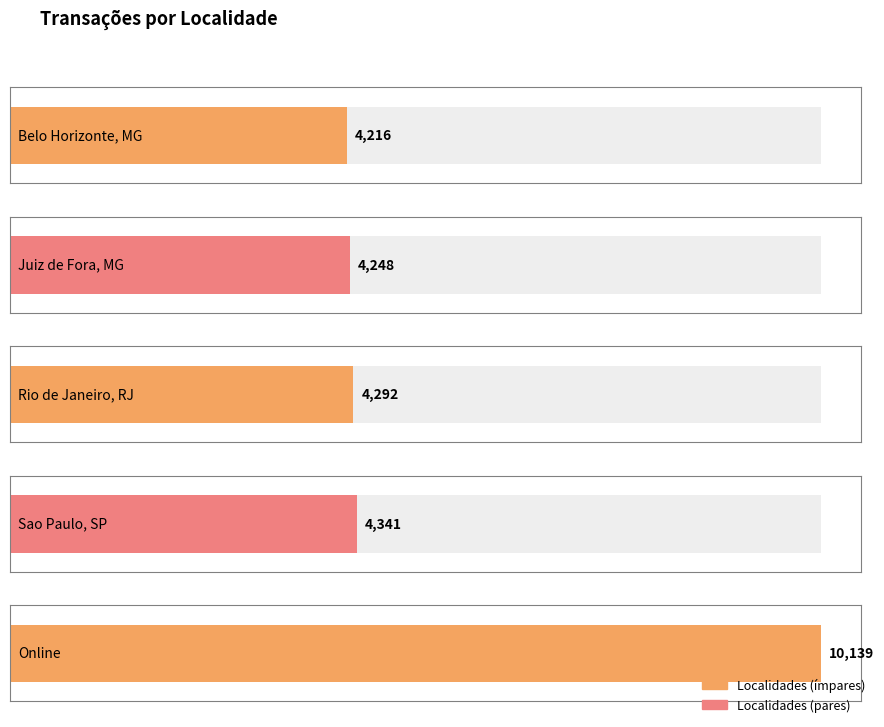

Reading left to right, list all the values displayed in this chart.

4216	4248	4292	4341	10139